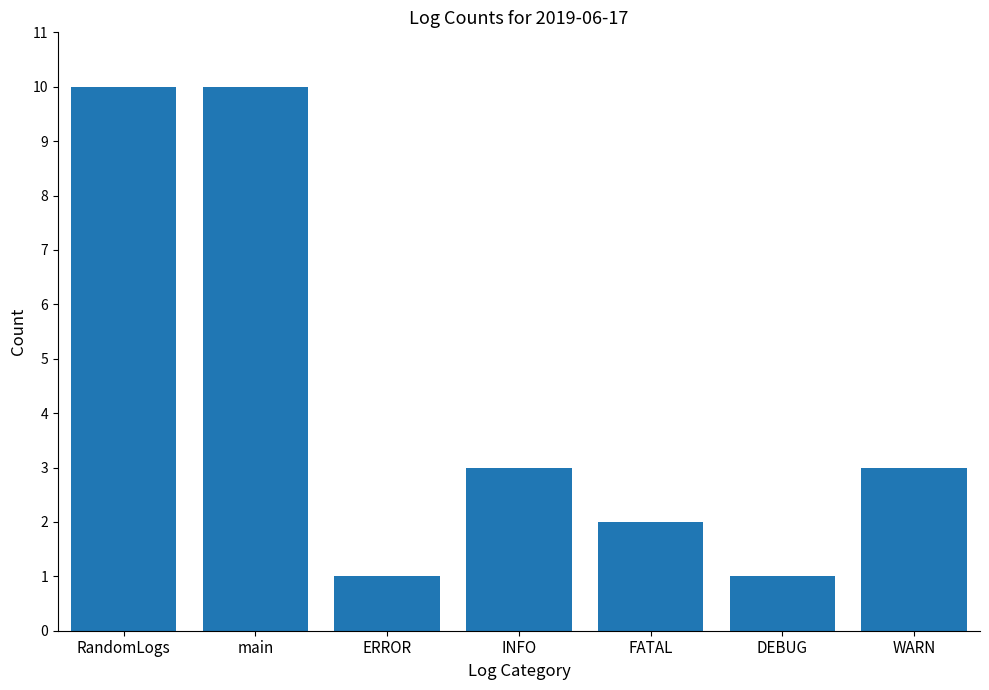

Reading right to left, list all the values displayed in this chart.

WARN=3	DEBUG=1	FATAL=2	INFO=3	ERROR=1	main=10	RandomLogs=10